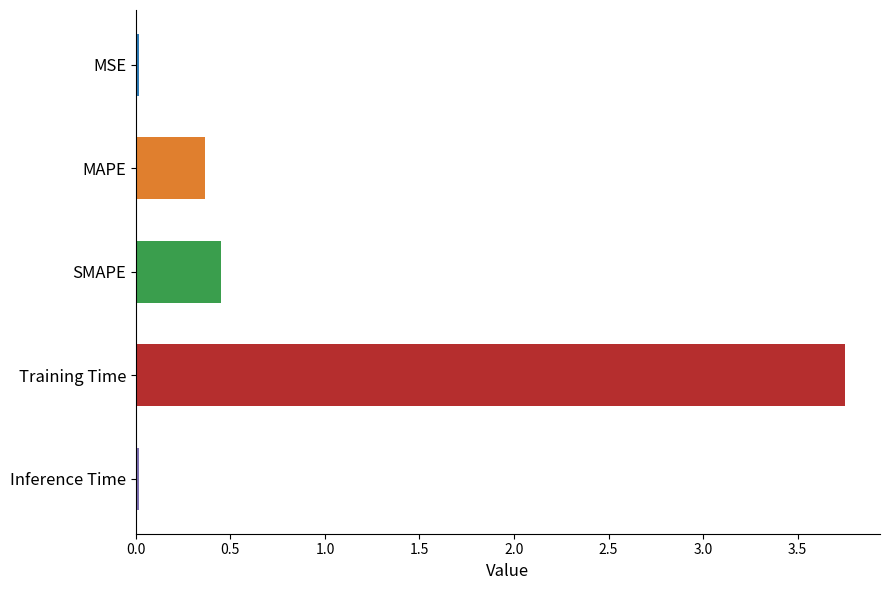

What position from the bottom is MAPE?

4